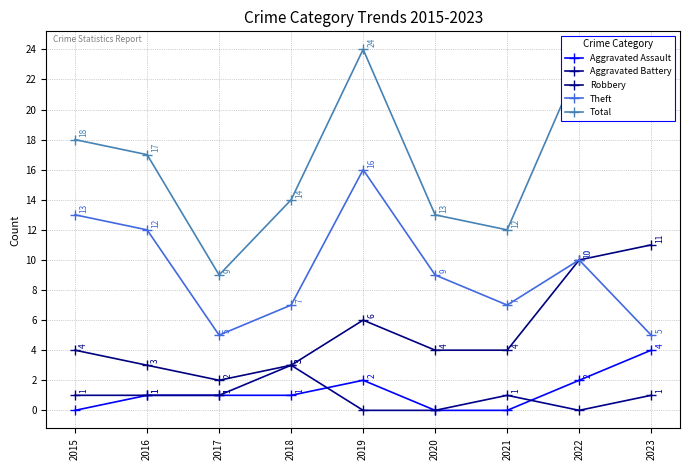

List the labels in order of Robbery value, largest first.

2023, 2022, 2019, 2015, 2020, 2021, 2016, 2018, 2017